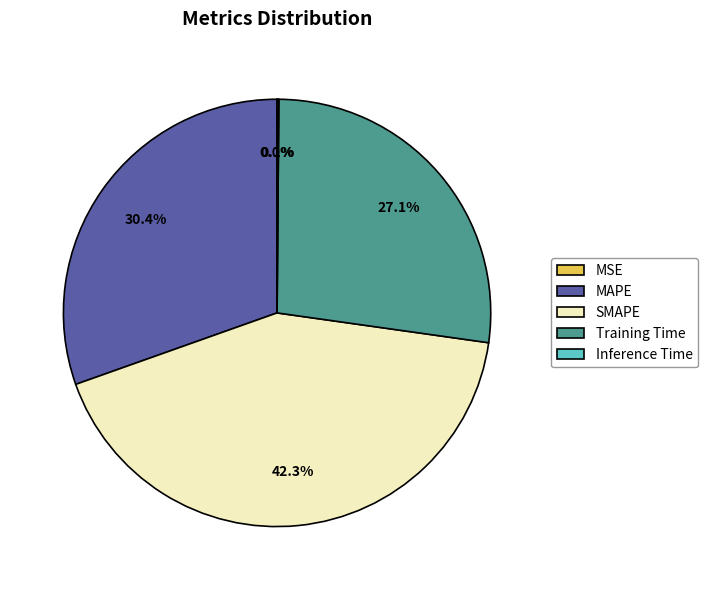

Which category has the biggest portion of the pie?

SMAPE